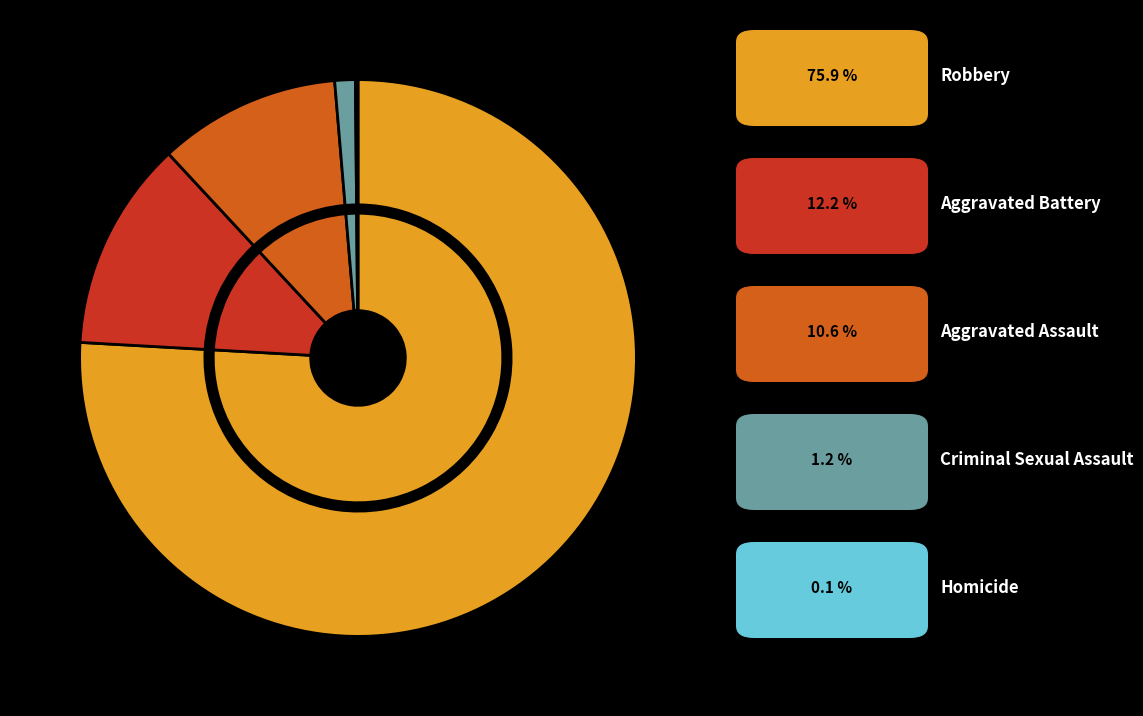

Which category has the smallest portion of the pie?

Homicide